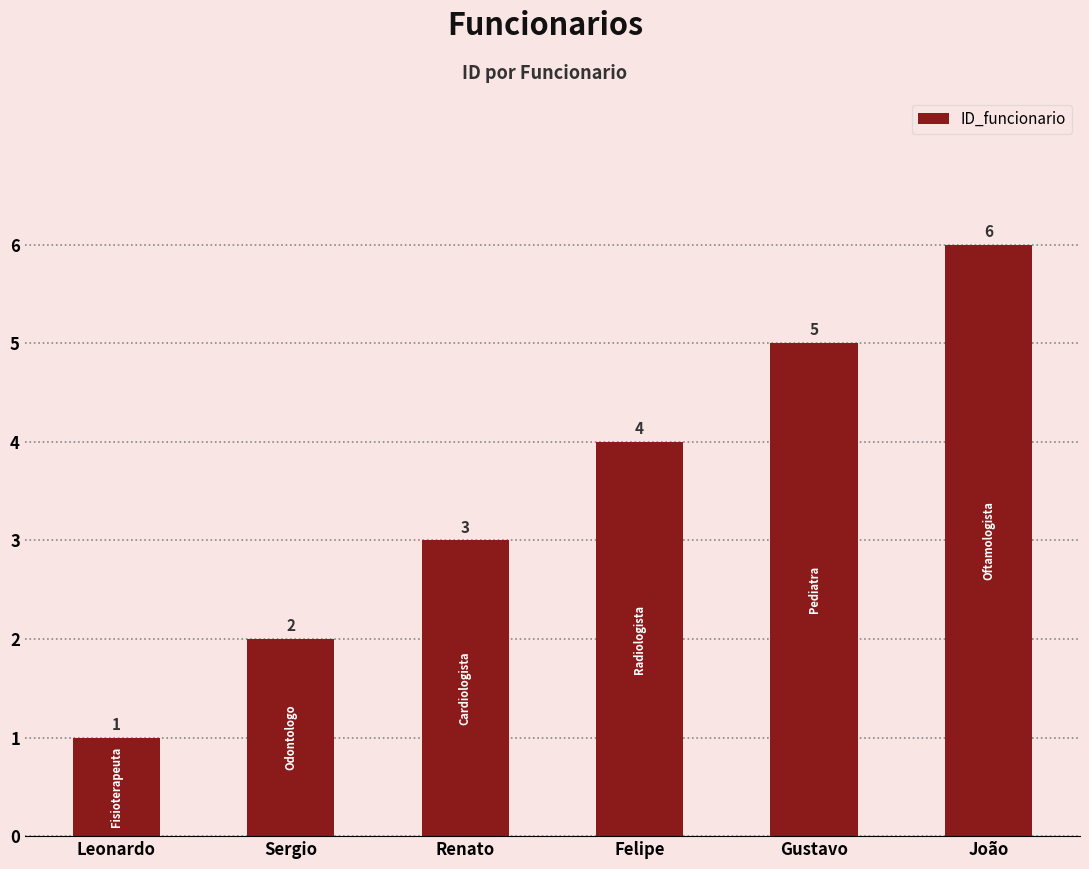

Which category has the highest value across all series?

João